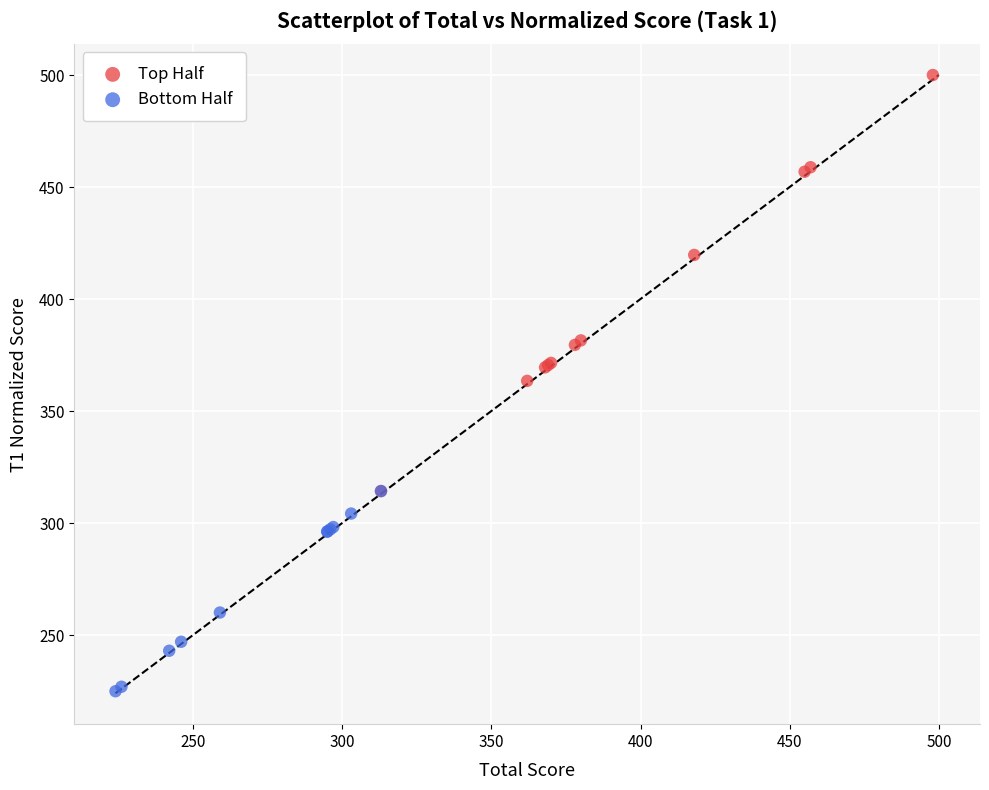

Which series contains the highest Y value?

Top Half